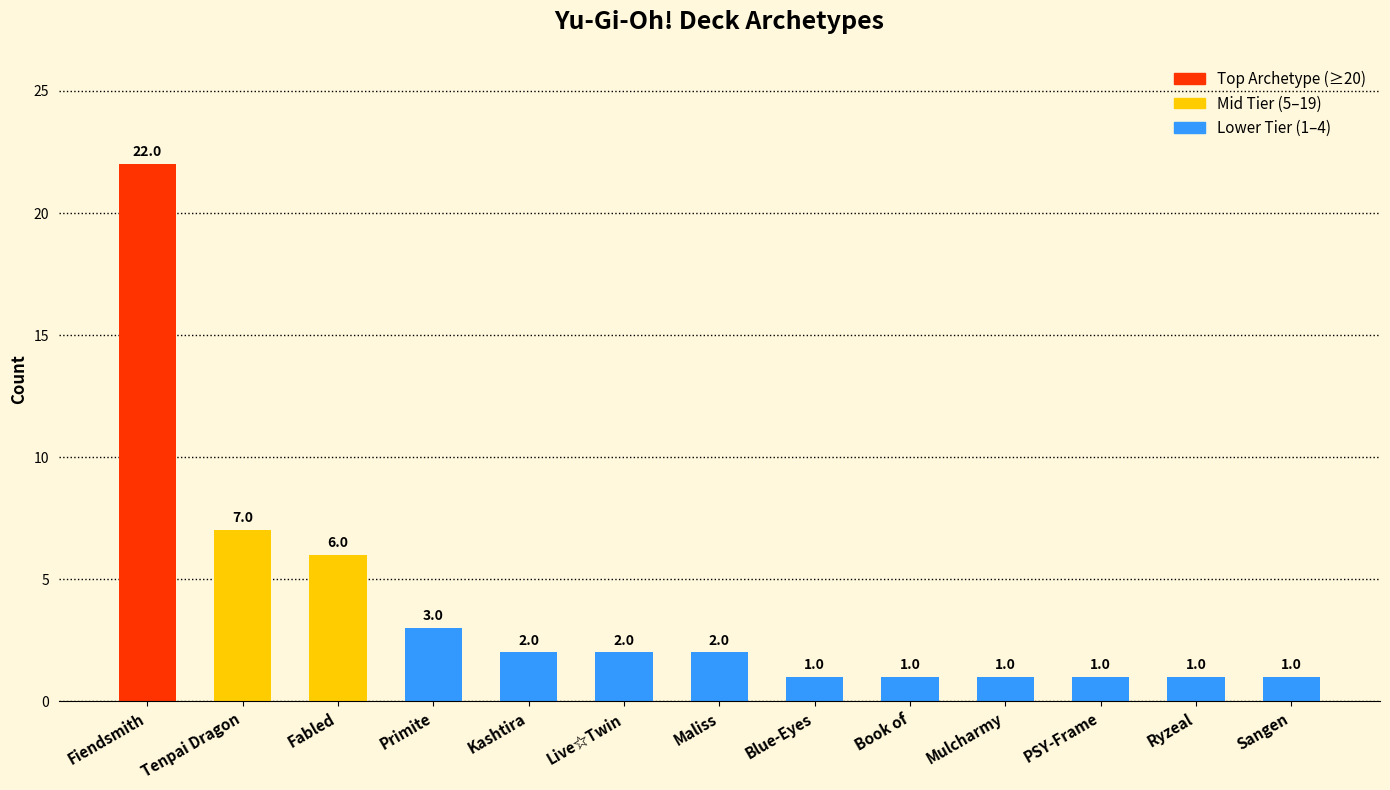

How many bars are there in total?

13